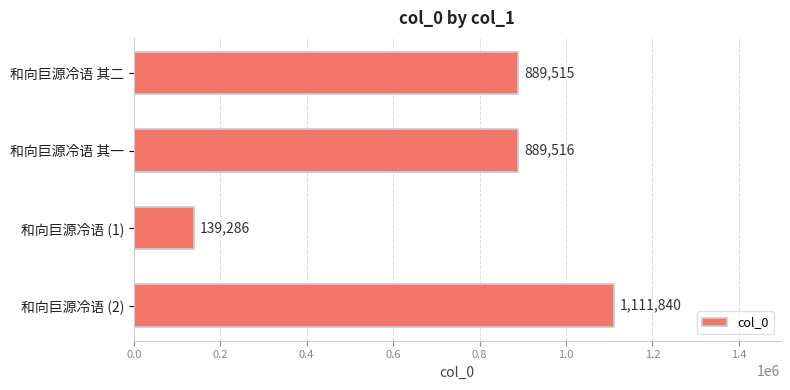

List the labels in order of value, smallest first.

和向巨源冷语 (1), 和向巨源冷语 其二, 和向巨源冷语 其一, 和向巨源冷语 (2)